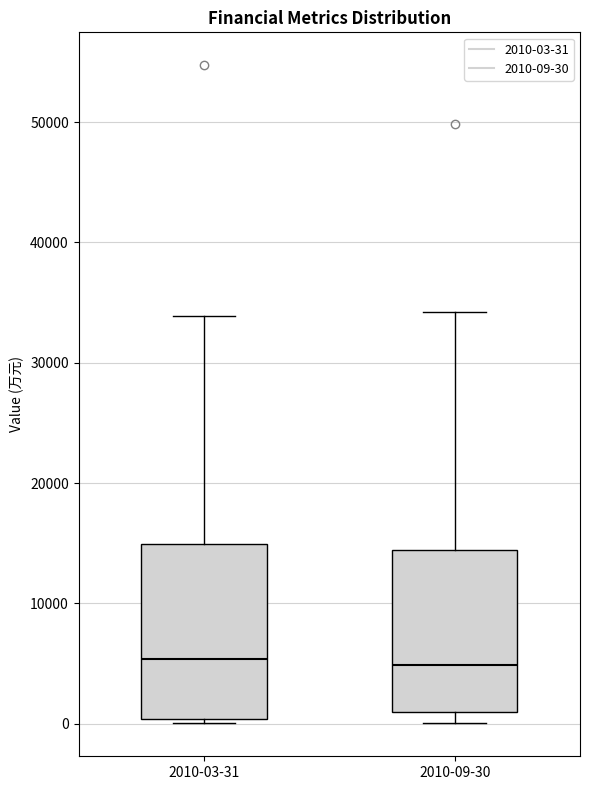

Which box is the tallest, from its lower edge to its upper edge?

2010-03-31